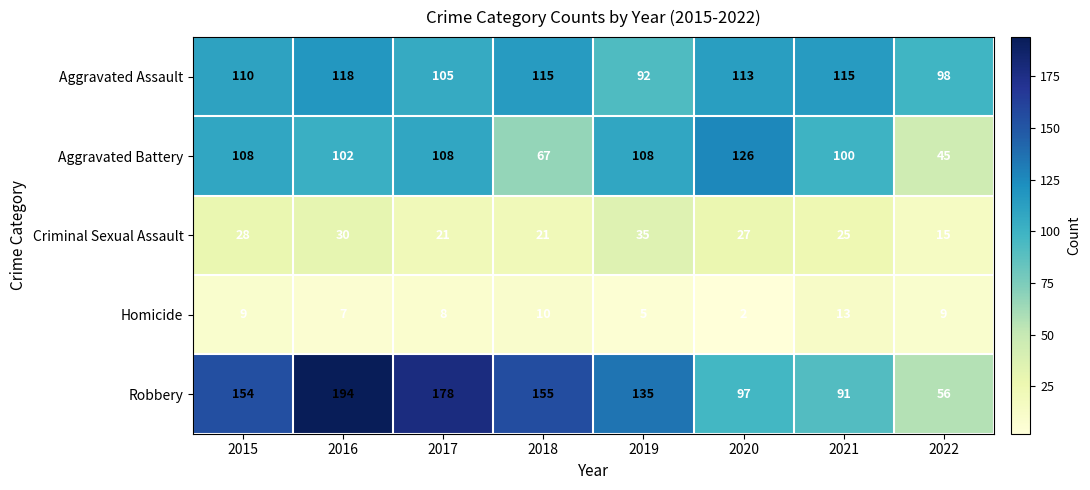

True or false: Aggravated Battery has a value of 100 at 2021.

True